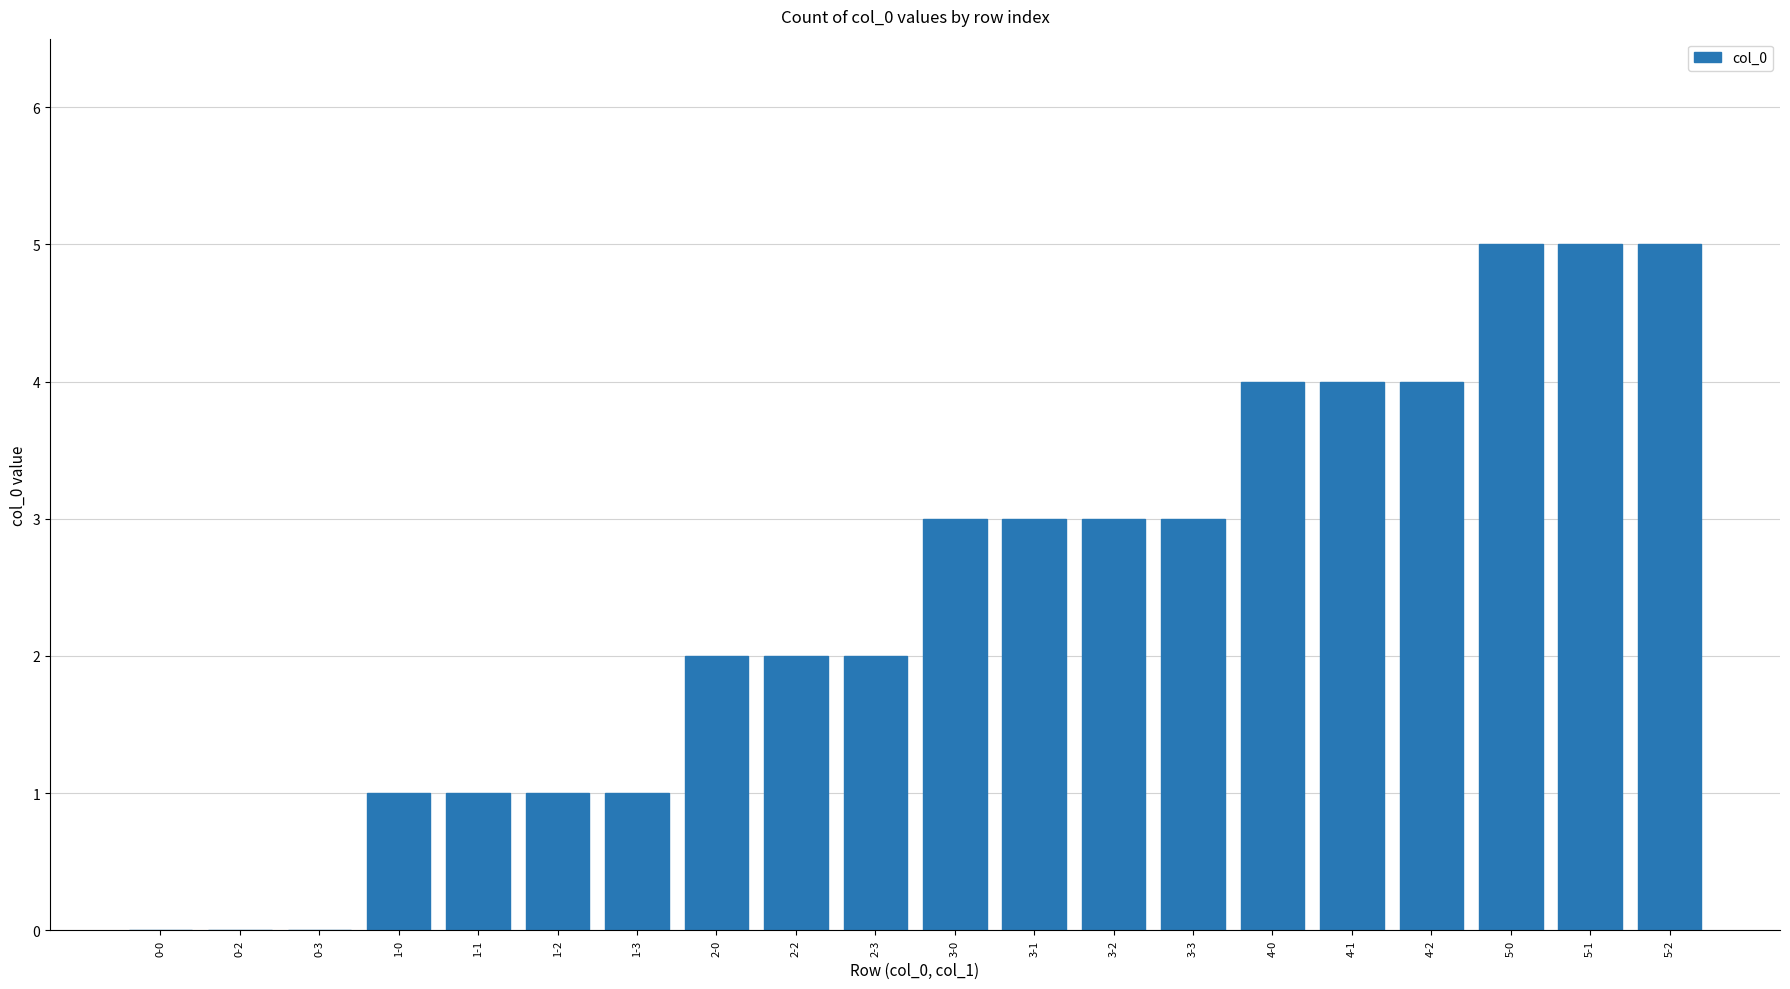

The chart shows a value of 7 at 5-2. True or false?

False